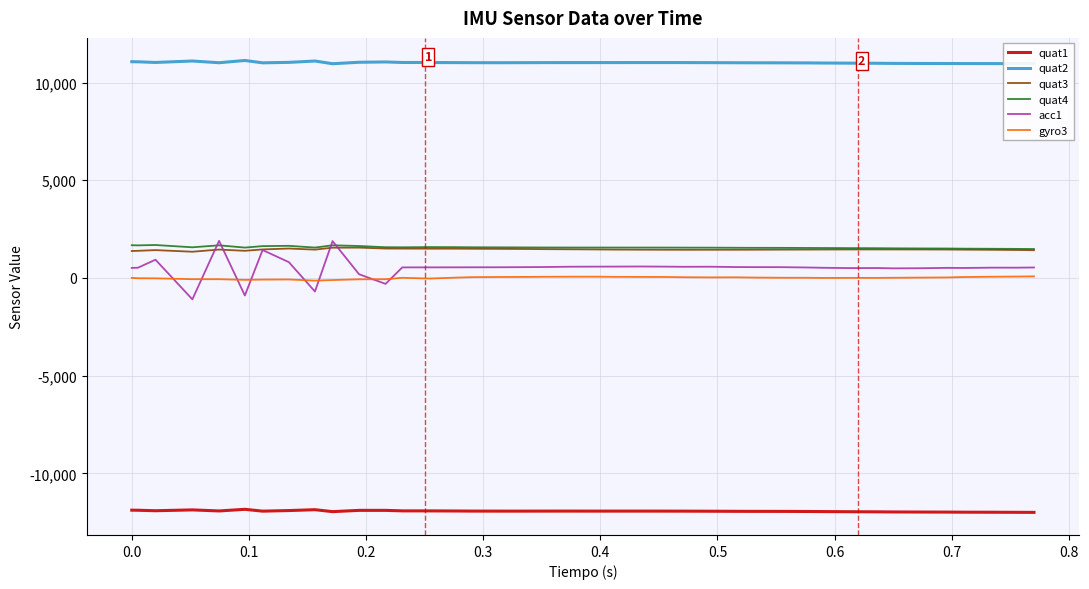

What is the sum of all quat1 values?

-477493